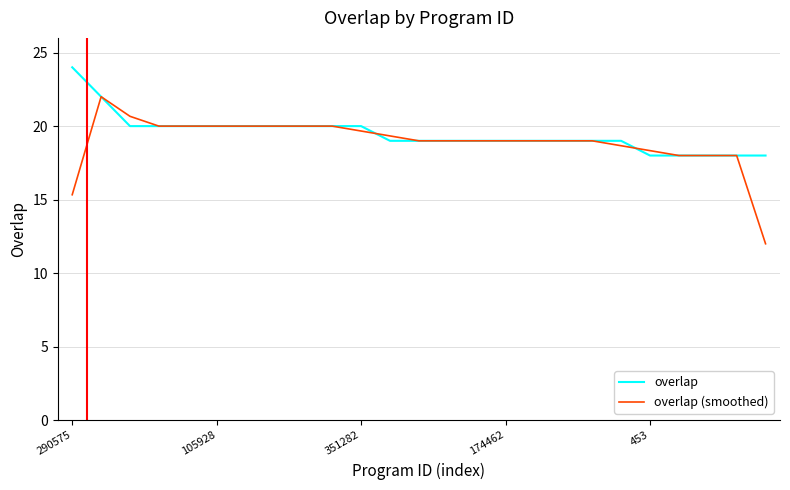

Which series has the largest range (max minus min)?

overlap (smoothed)